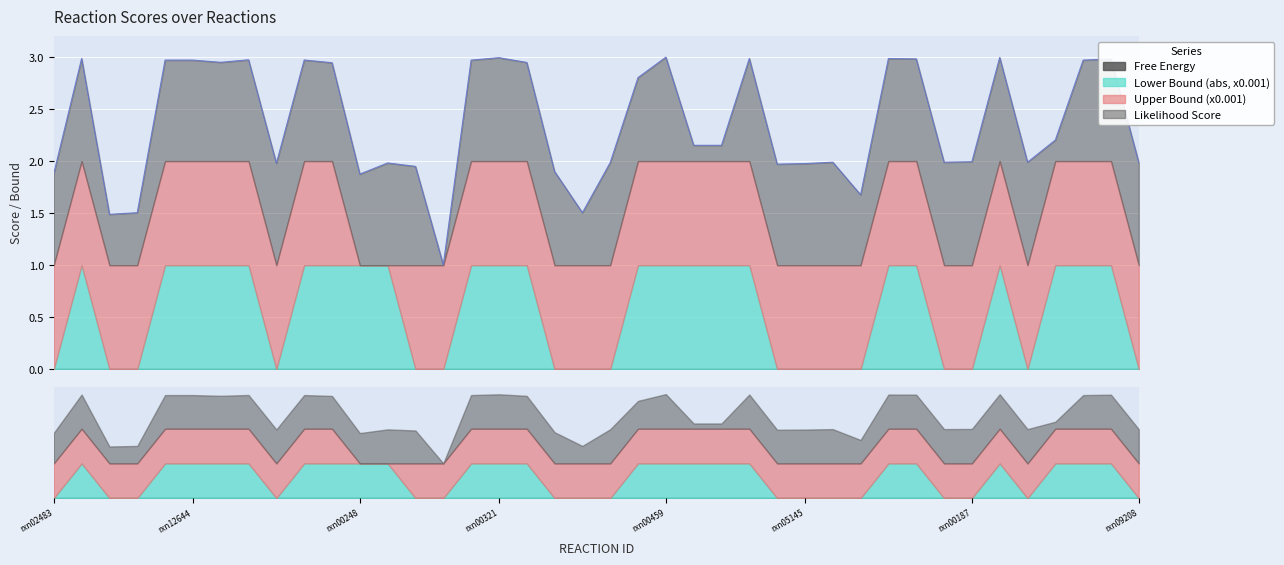

What is the label of the 30th point from the right?

rxn03052